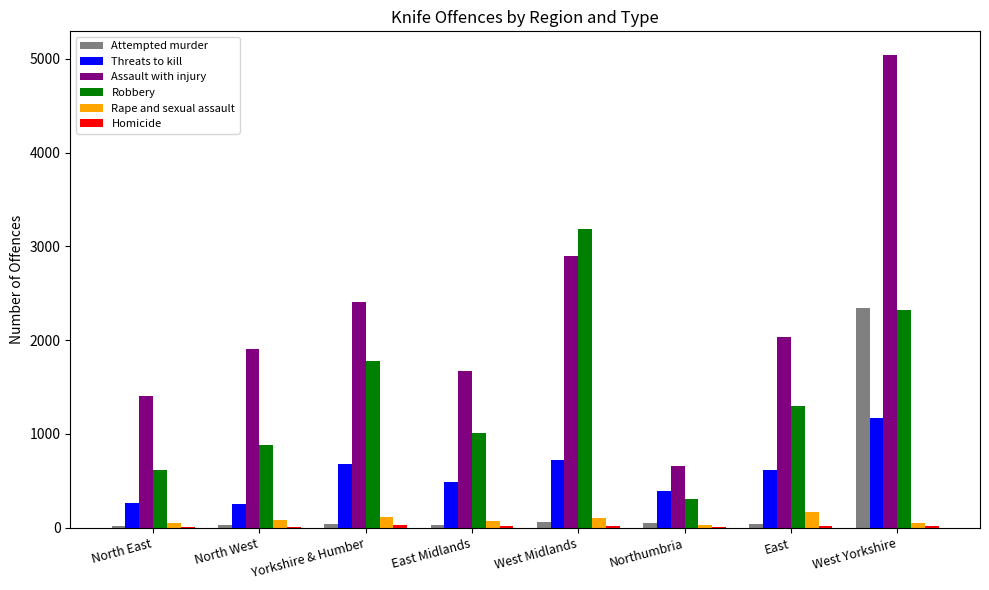

The value of Threats to kill at Northumbria is 386. True or false?

True